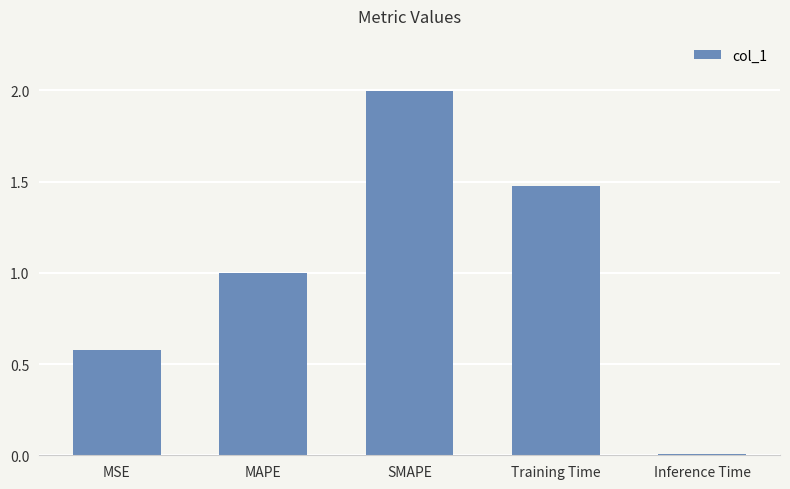

What is the difference between the maximum and minimum values?

2.0